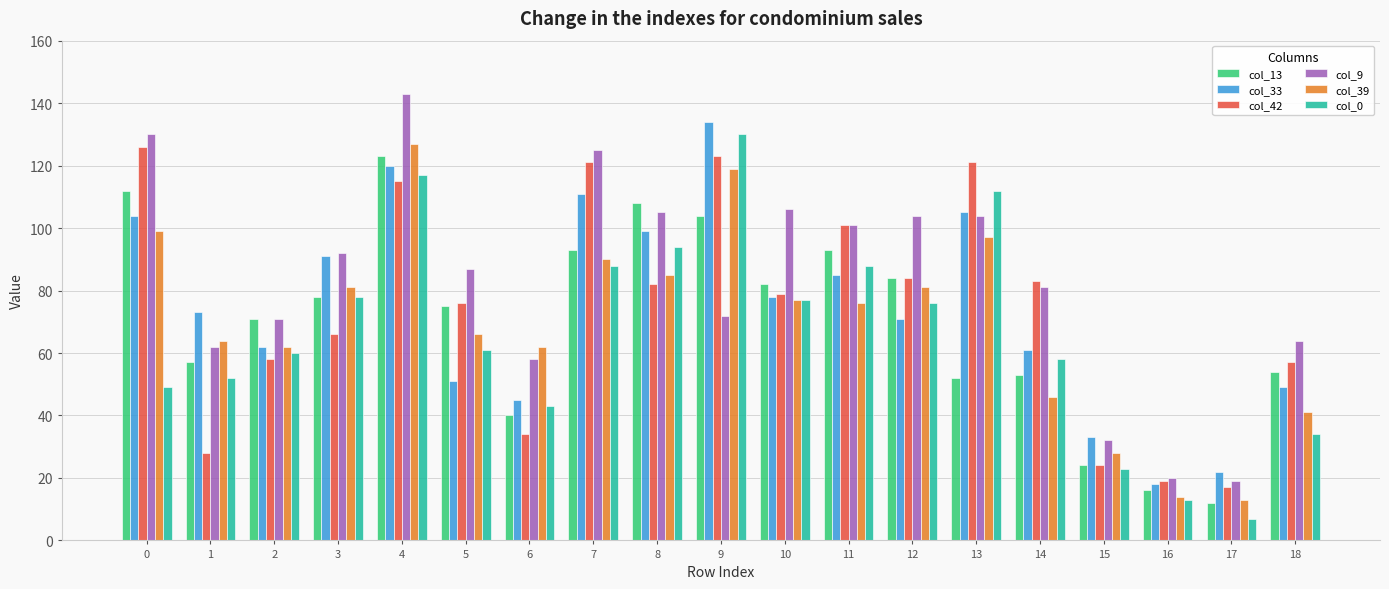

Which series changed the most between 2 and 4?

col_9